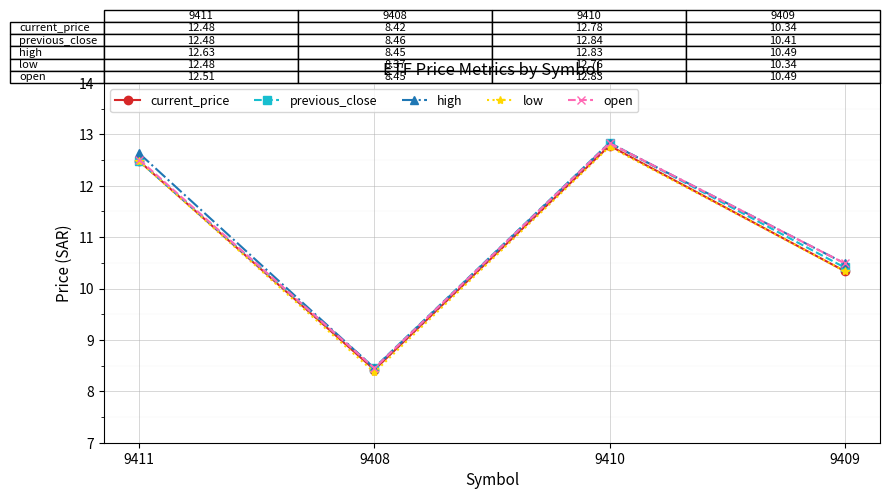

Is the value of previous_close at 9408 greater than the value of low at 9408?

Yes